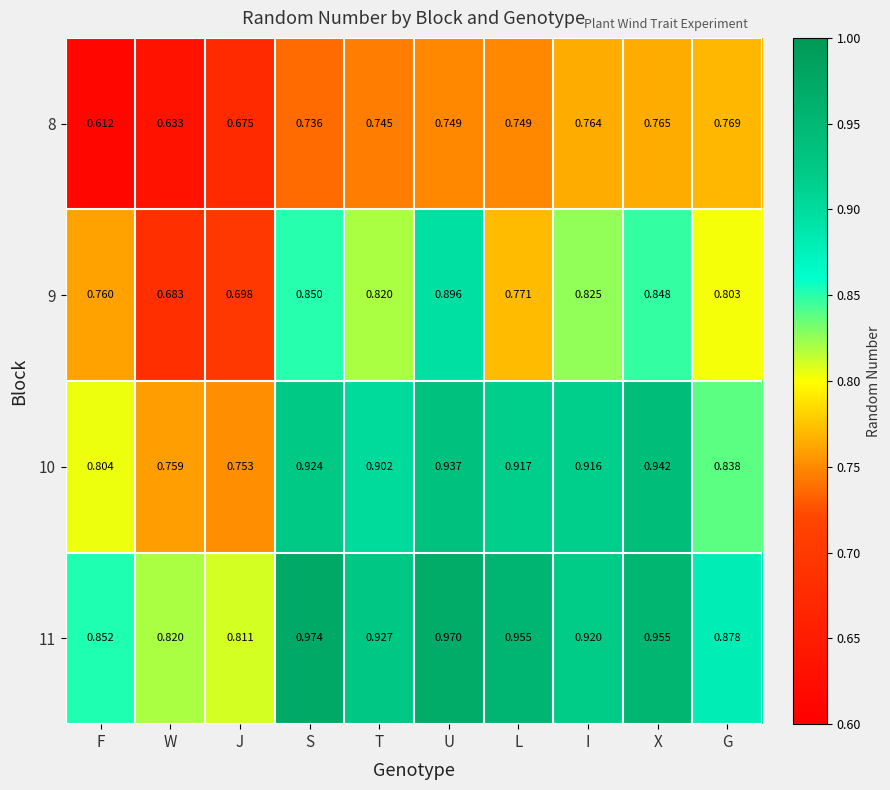

Which series changed the most between F and U?

8